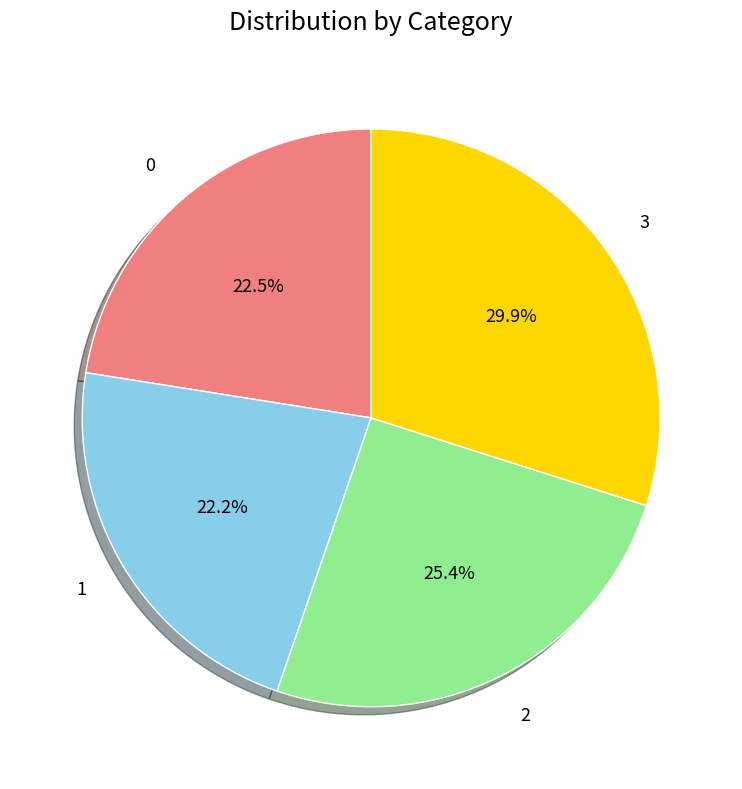

To the nearest percent, what is the difference between the largest and smallest slice percentages?

8%